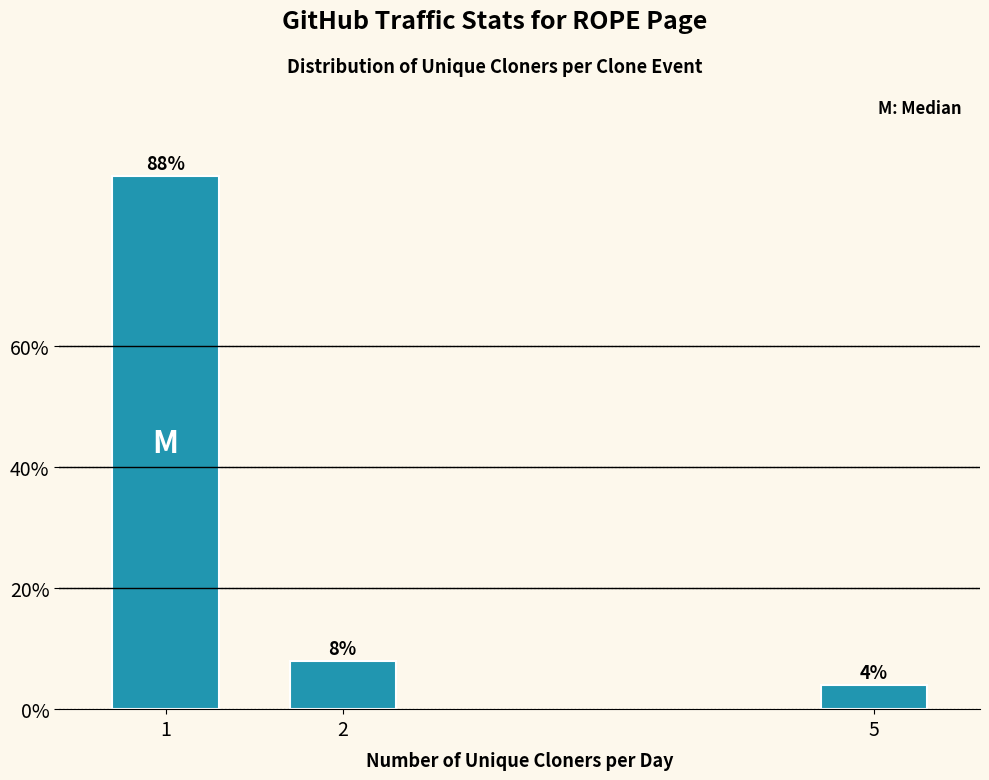

Reading right to left, what are all the values shown in this chart?

5=4	2=8	1=88